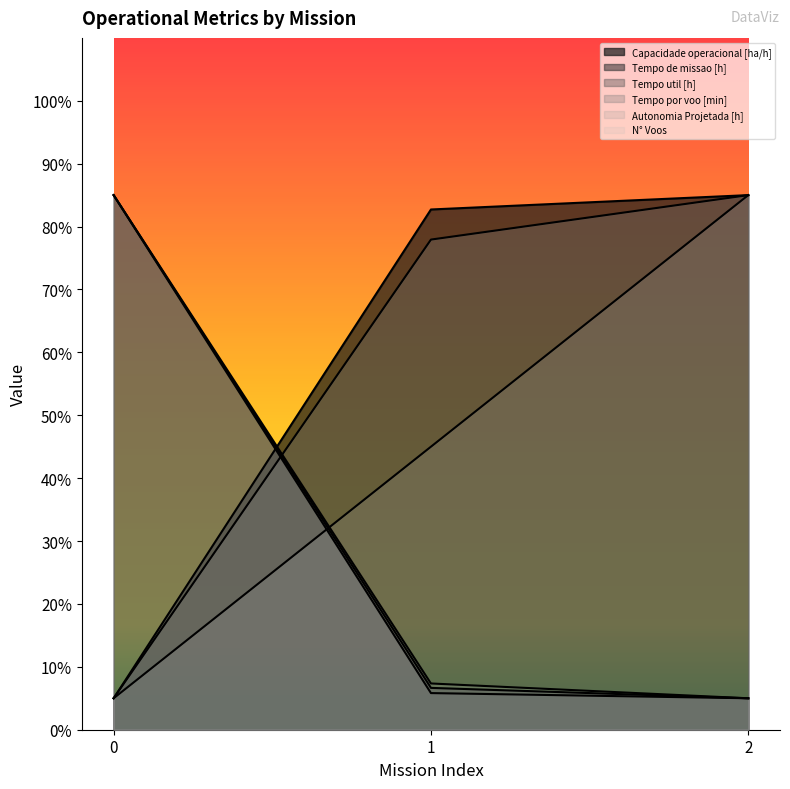

What are all the series names shown in the legend?

Capacidade operacional [ha/h], Tempo de missao [h], Tempo util [h], Tempo por voo [min], Autonomia Projetada [h], N° Voos